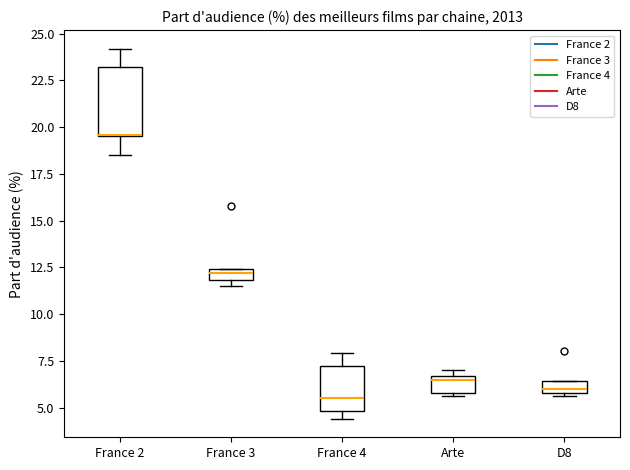

Which box is the tallest, from its lower edge to its upper edge?

France 2